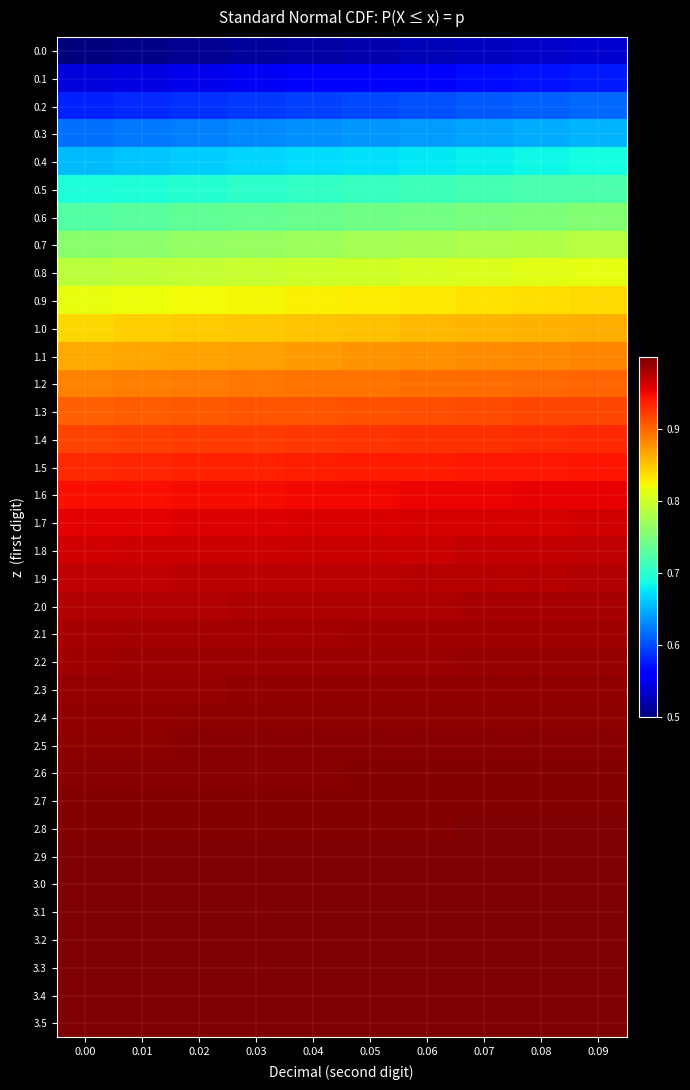

What is the greatest value displayed?

1.0